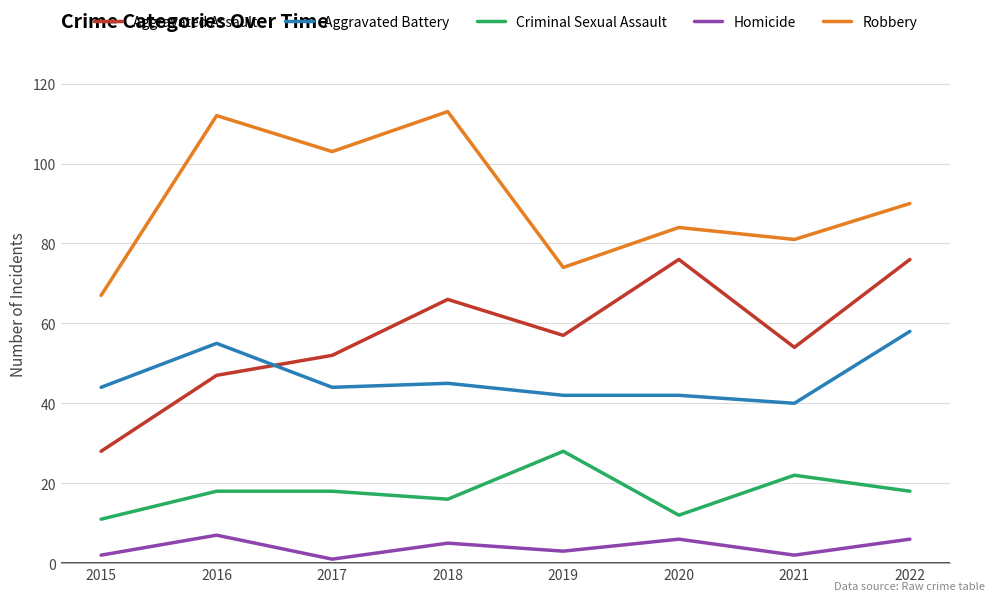

True or false: Criminal Sexual Assault has a value of 25 at 2018.

False